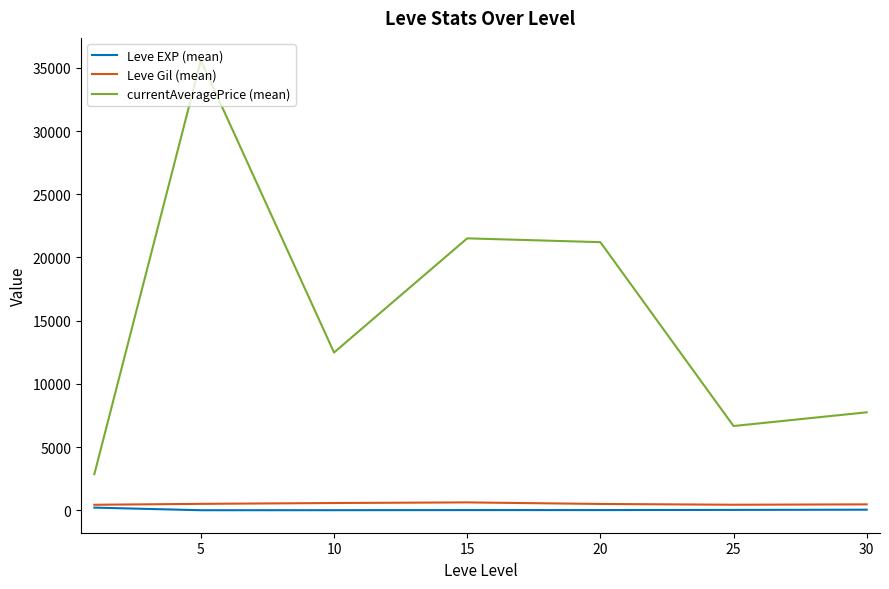

Which series has the largest total across all categories?

currentAveragePrice (mean)